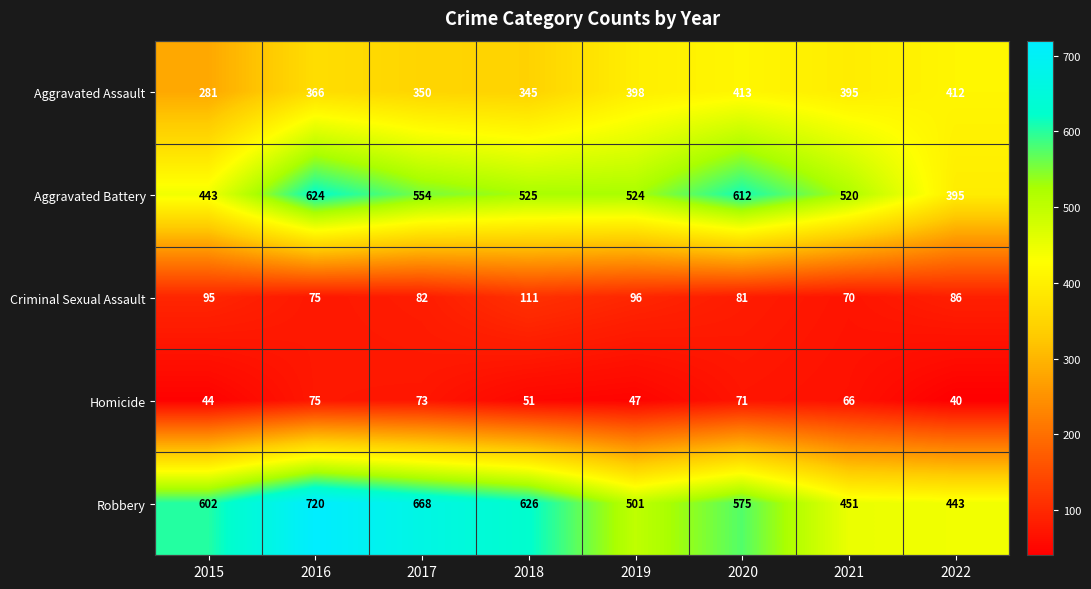

Where is Robbery nearest to the value 581?

2020